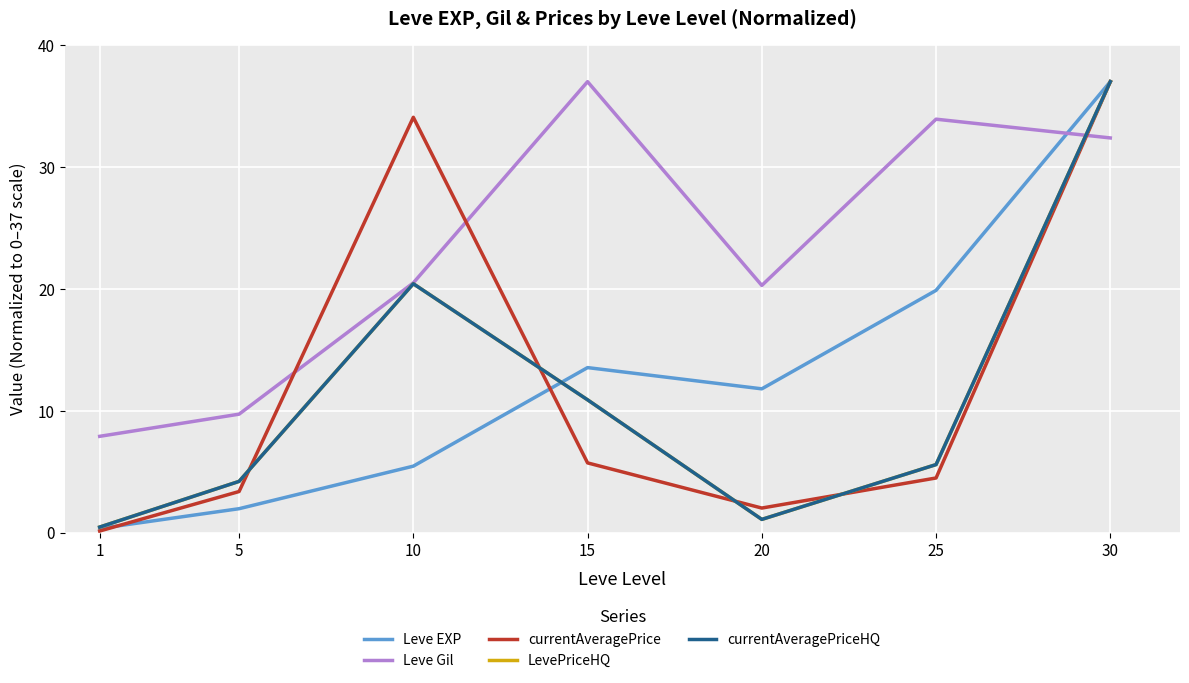

What is the difference between the second highest and minimum values in the Leve Gil series?

26.0